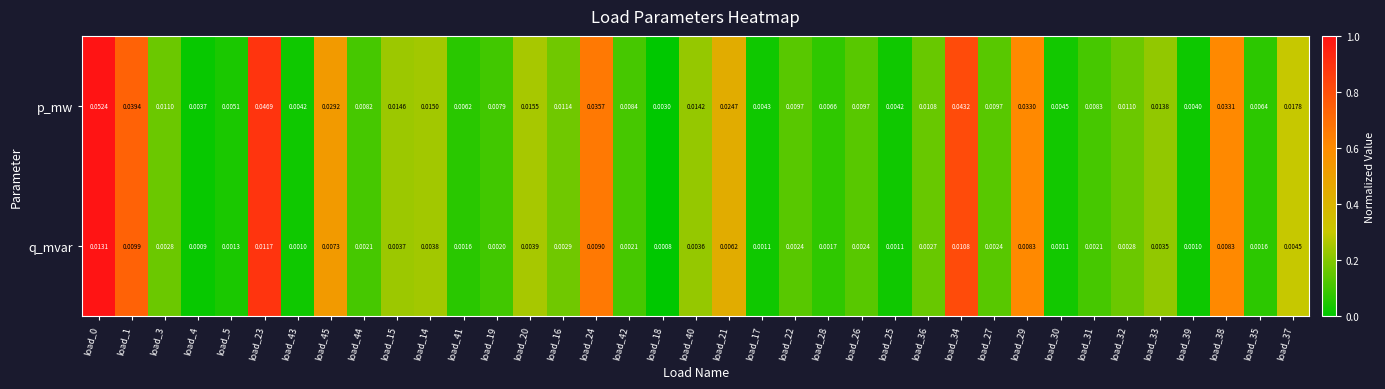

Is the value of p_mw at load_36 greater than the value of q_mvar at load_23?

No